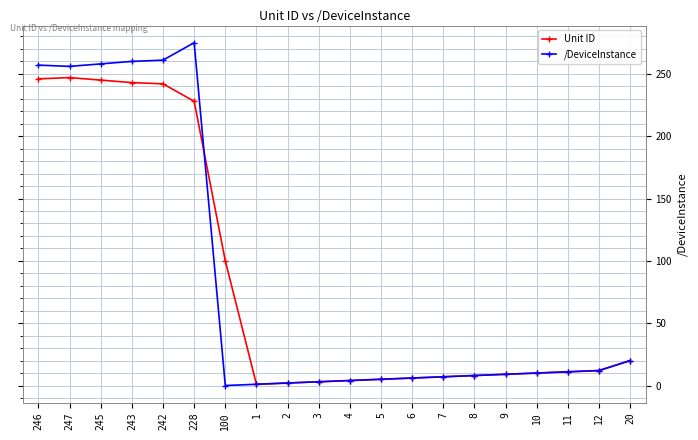

What is the average value of the Unit ID series?

82